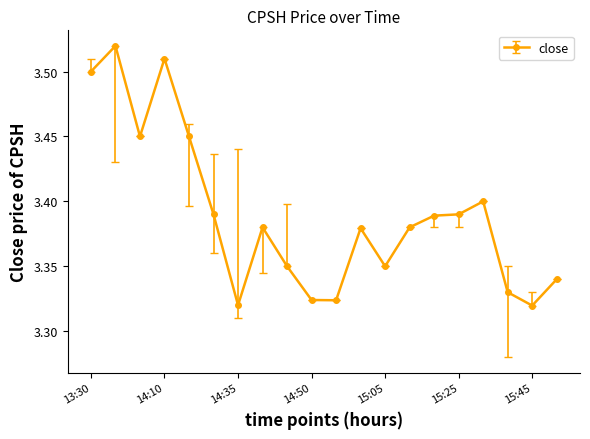

Count the values in the range 3 to 4.

20